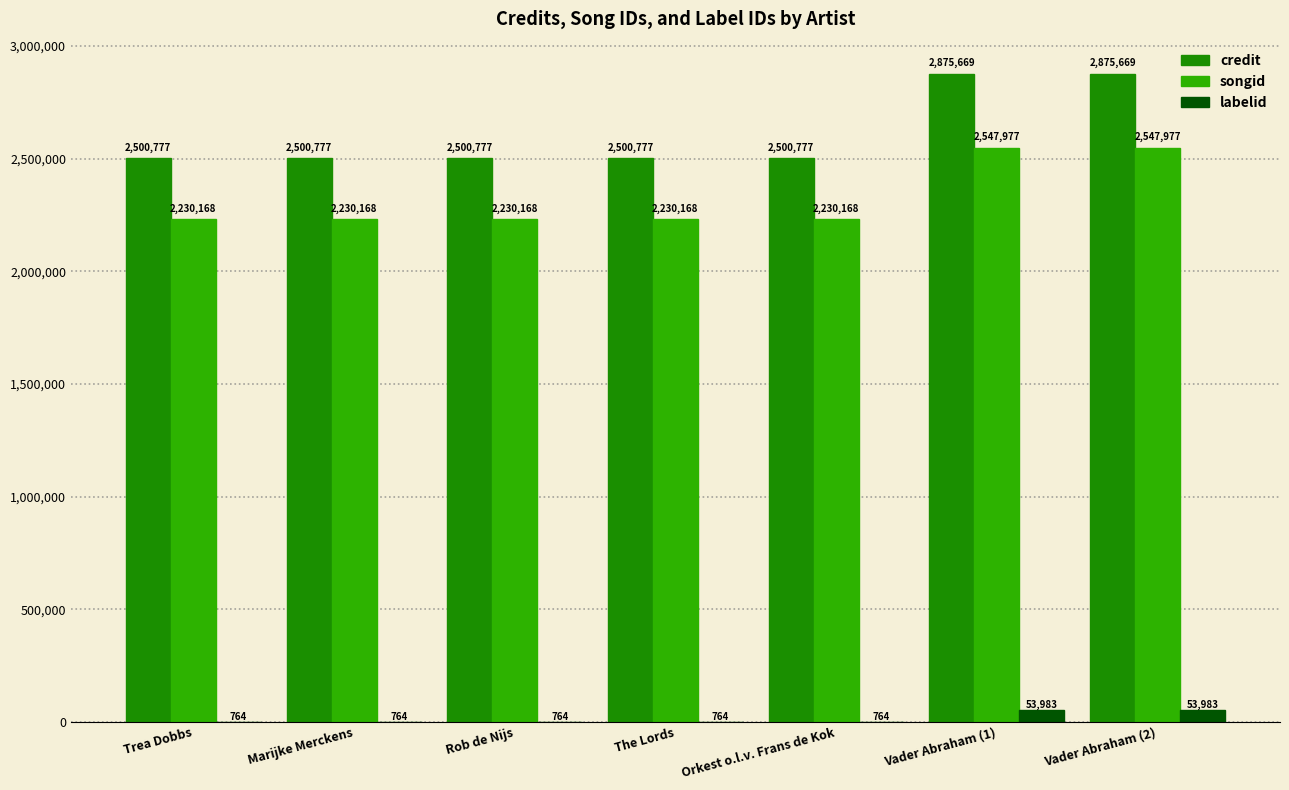

What is the greatest value displayed?

2875669